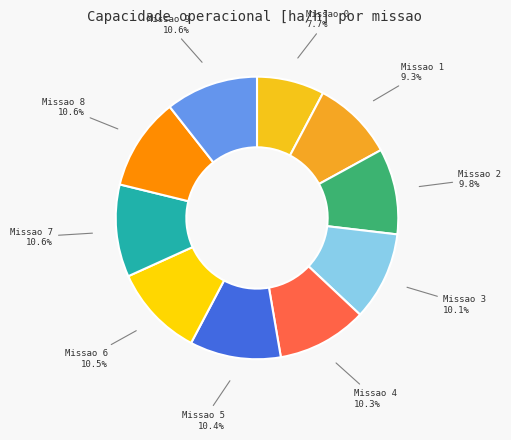

How many segments does this pie chart have?

10